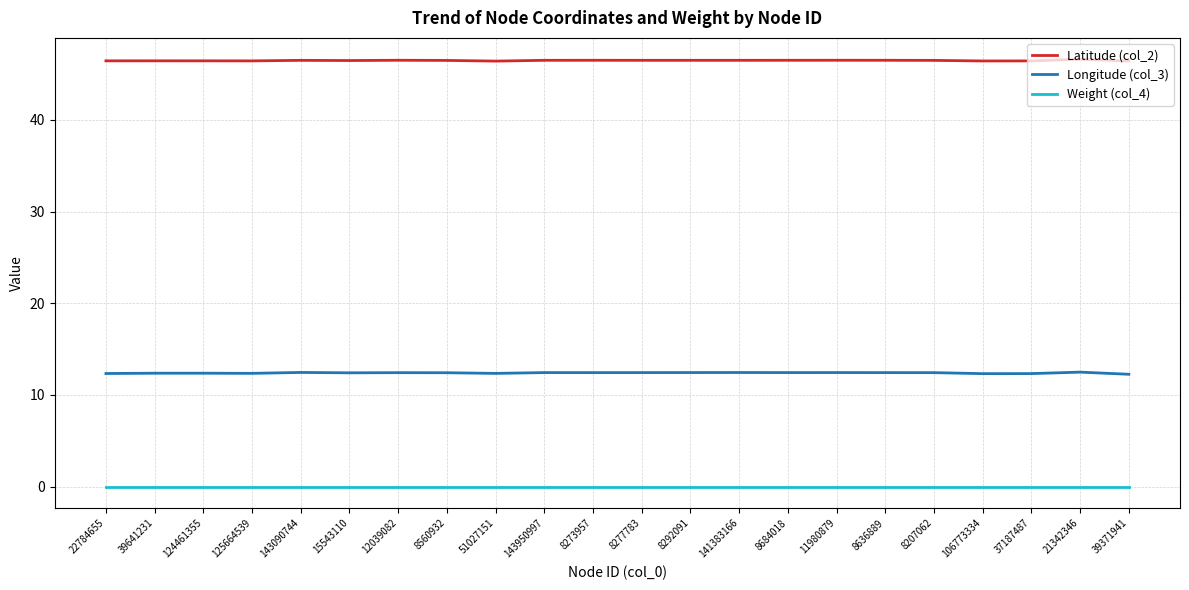

What is the average value of the Latitude (col_2) series?

46.5